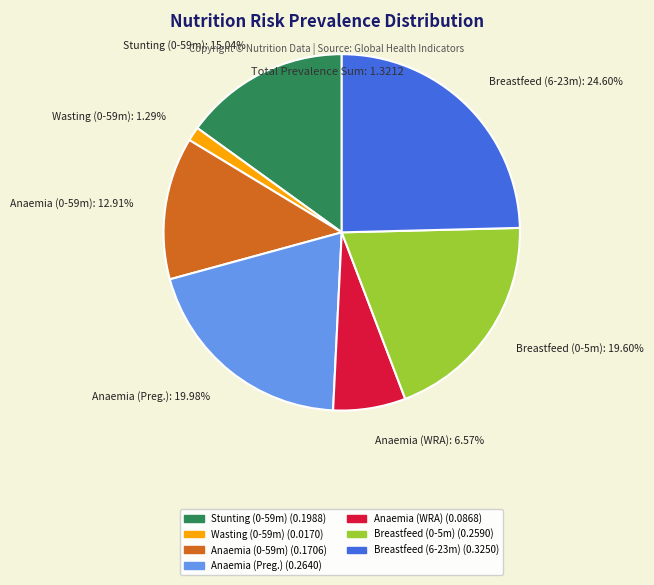

Is there a majority slice in this chart?

No